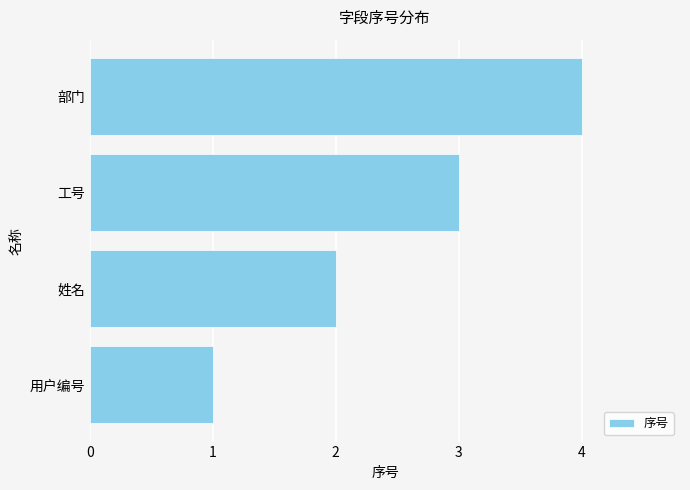

Which has a higher value, 部门 or 用户编号?

部门